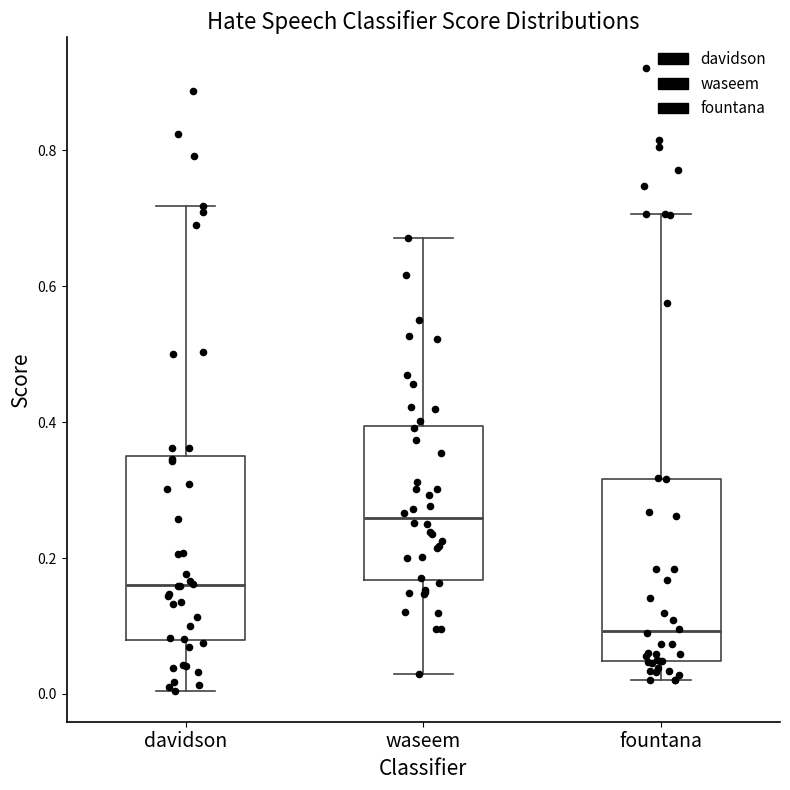

Reading left to right, read every box against the y-axis: the position of its median line, the range the box covers, and the ends of its whiskers. The values are not printed on the chart, so give them approximately, as read against the axis.

davidson: median 0.16, box 0.08 to 0.36, whiskers 0.00 to 0.72
waseem: median 0.26, box 0.16 to 0.40, whiskers 0.02 to 0.68
fountana: median 0.10, box 0.04 to 0.32, whiskers 0.02 to 0.70